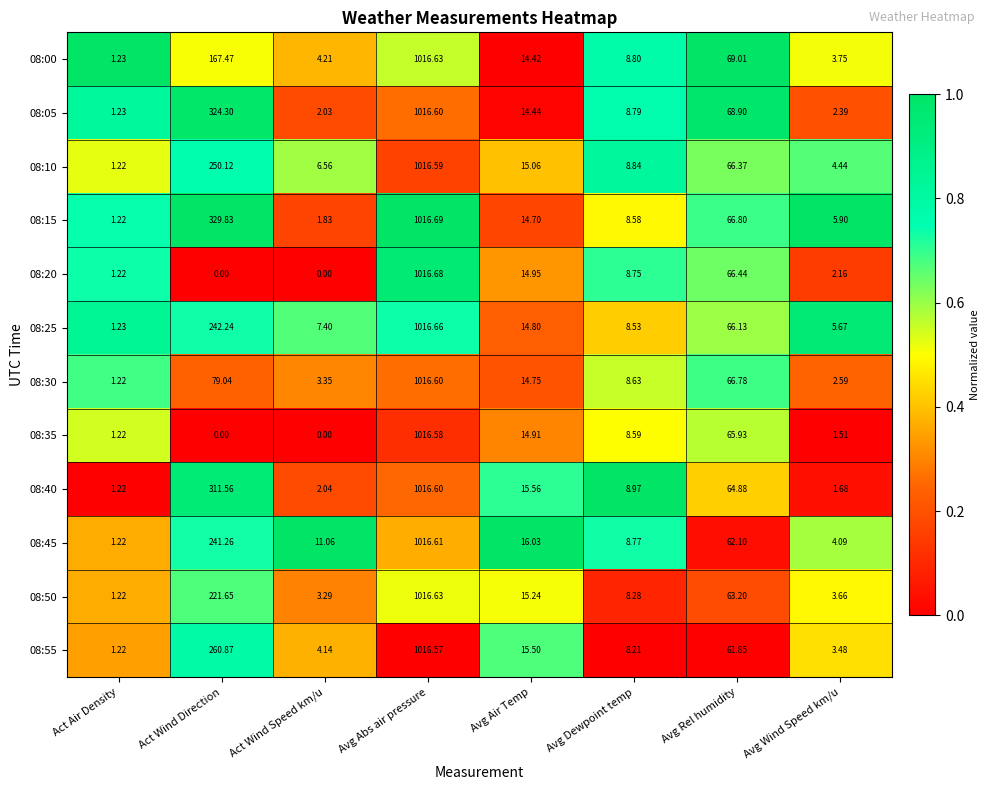

Is the value of 08:40 at Avg Air Temp greater than the value of 08:35 at Avg Dewpoint temp?

Yes